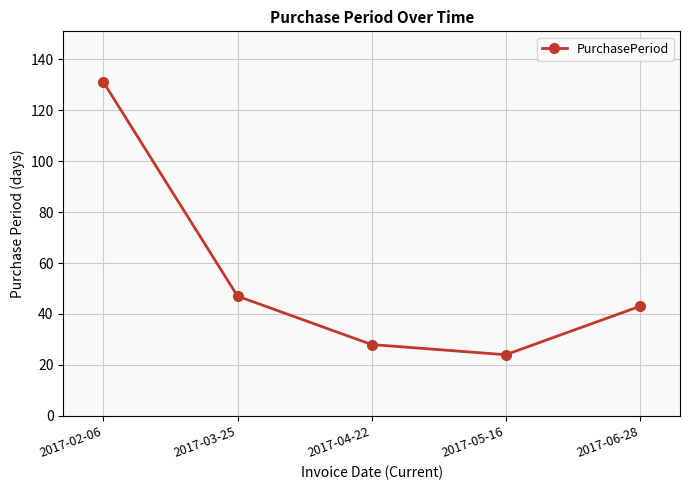

List the labels in order of value, largest first.

2017-02-06, 2017-03-25, 2017-06-28, 2017-04-22, 2017-05-16